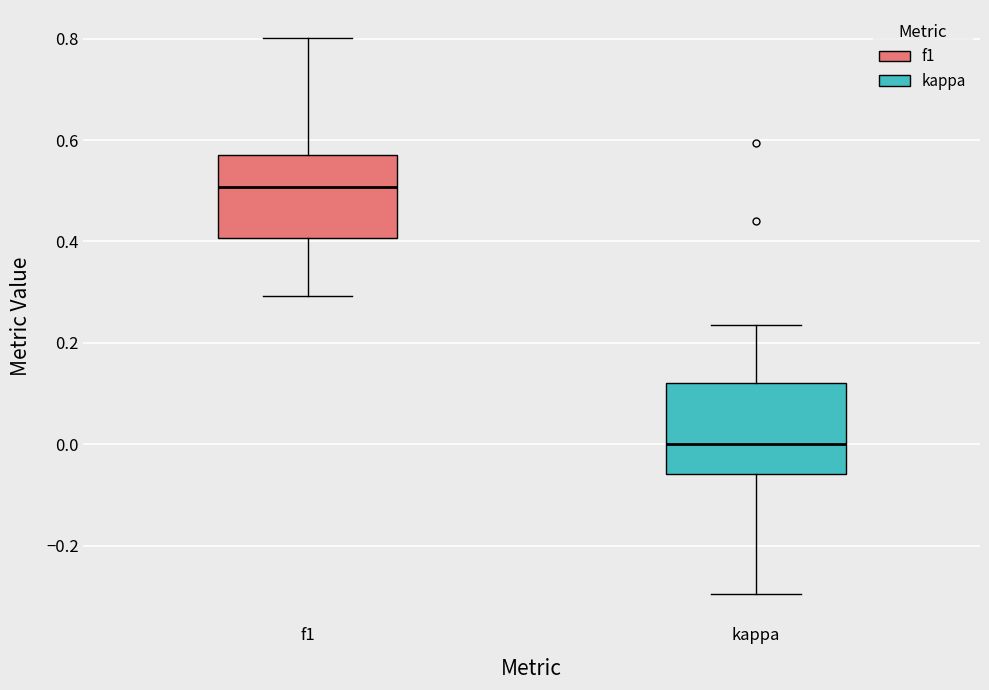

Reading left to right, transcribe this box plot: for each box, give where its median line is, the range the box spans, and where its two whiskers end, as read against the y-axis. The values are not printed on the chart, so give them approximately, as read against the axis.

f1: median 0.50, box 0.40 to 0.56, whiskers 0.30 to 0.80
kappa: median 0.00, box -0.06 to 0.12, whiskers -0.30 to 0.24